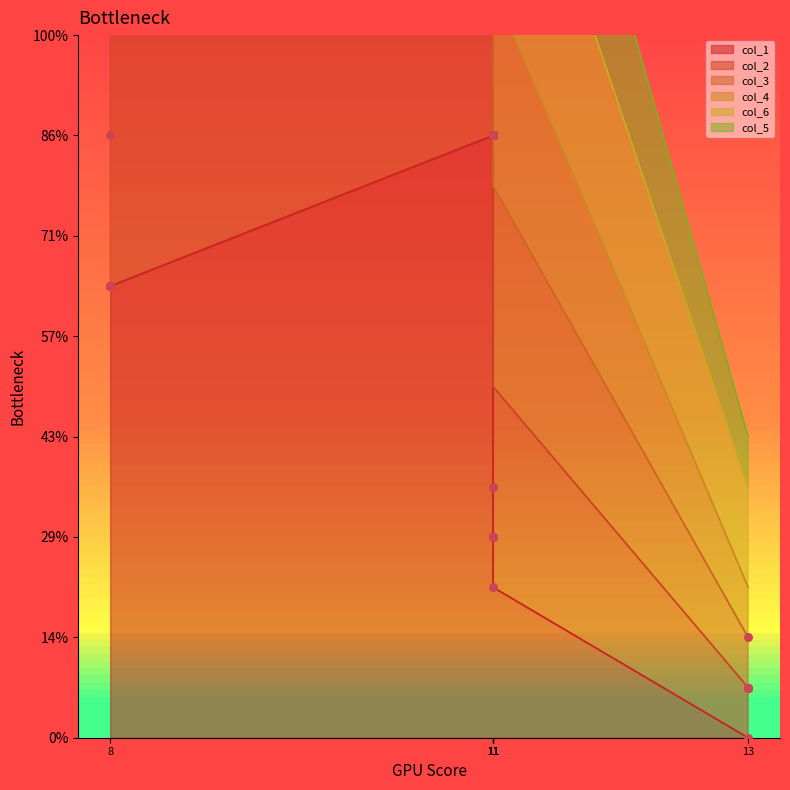

What is the total value across all series at 11?

40